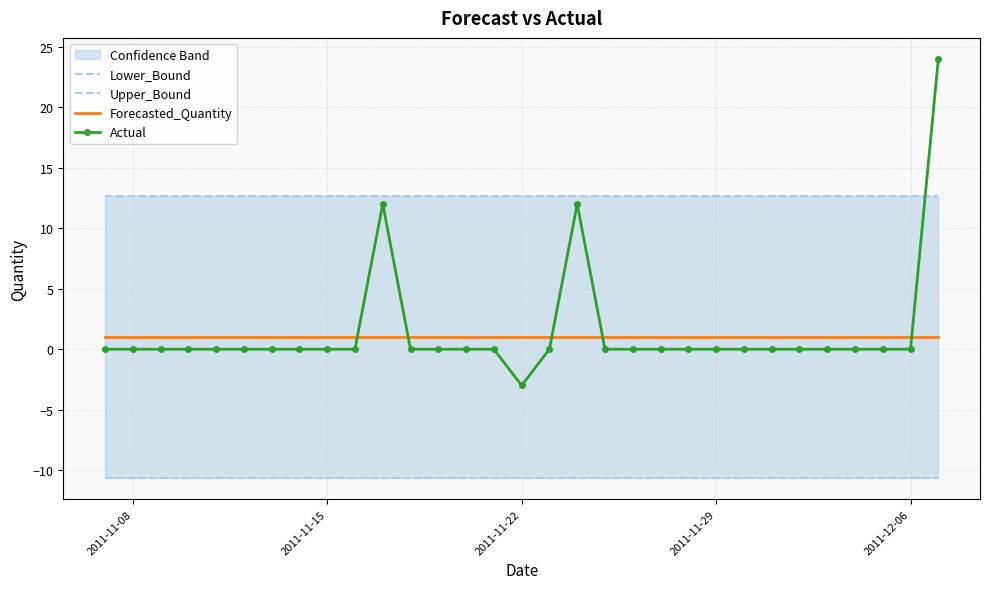

How many times do Actual and Forecasted_Quantity cross each other?

5